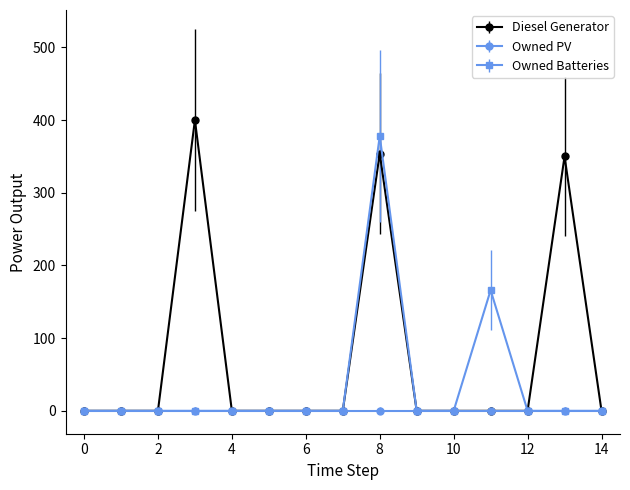

Does the chart have visible grid lines?

No